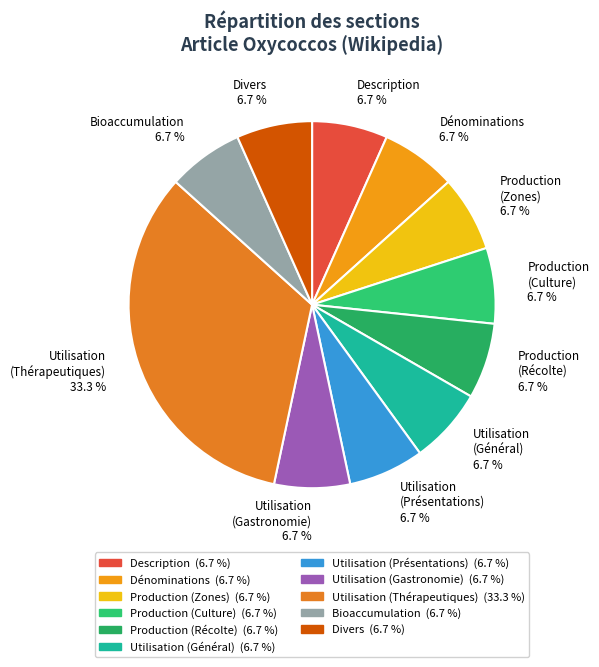

Which slice is the largest?

Utilisation (Thérapeutiques) 33.3 %